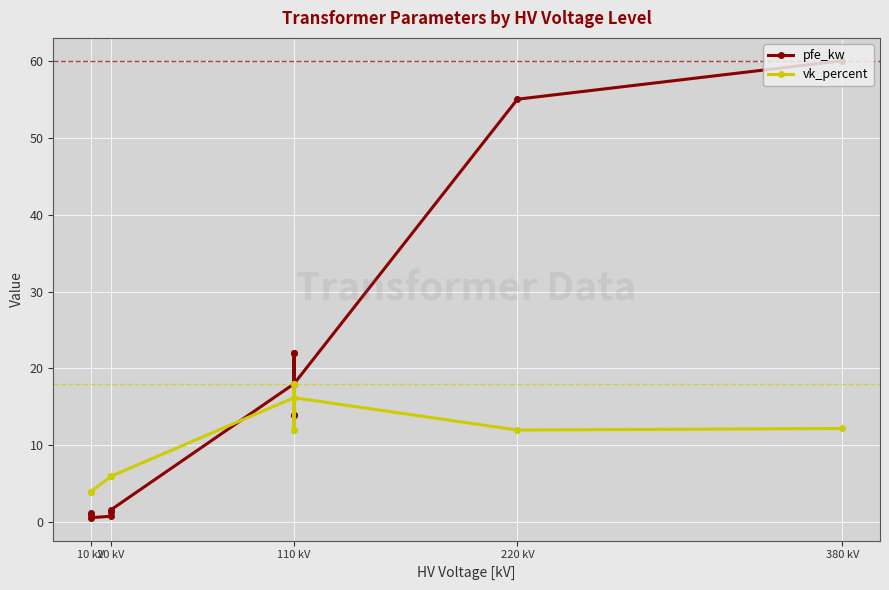

What is the difference between the second highest and minimum values in the pfe_kw series?

54.4